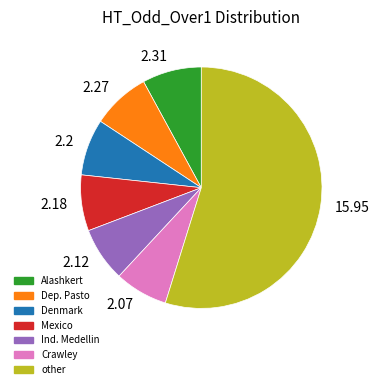

Is there a majority slice in this chart?

Yes